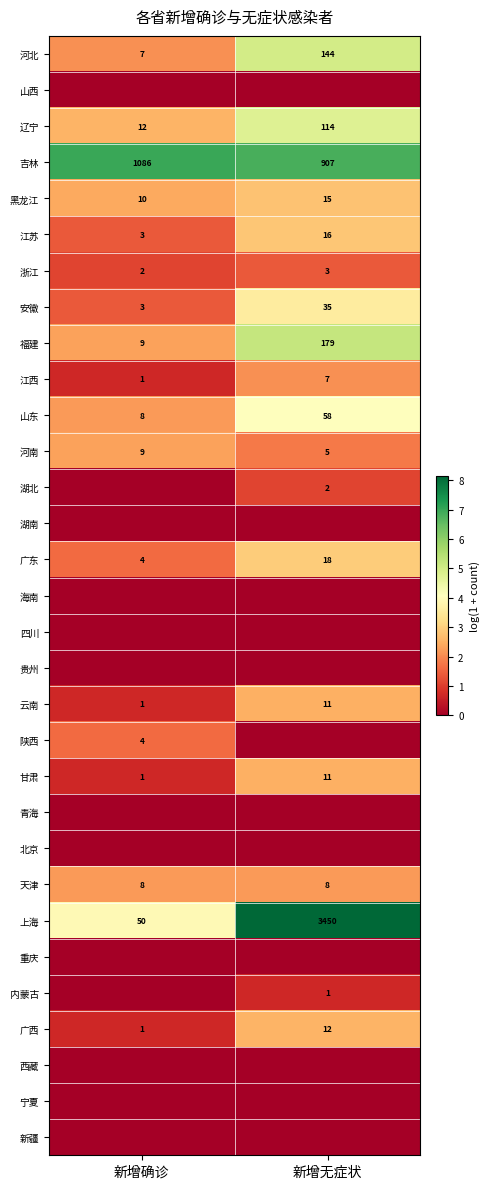

What is the sum of the 吉林 values at 新增确诊 and 新增无症状?

1993